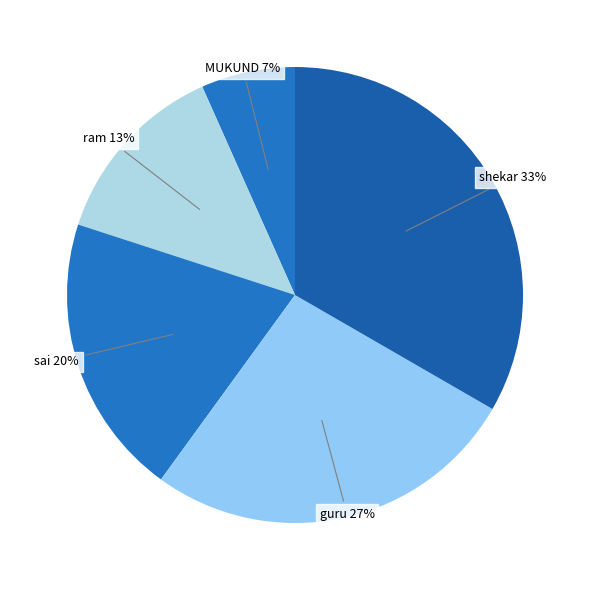

How many segments does this pie chart have?

5